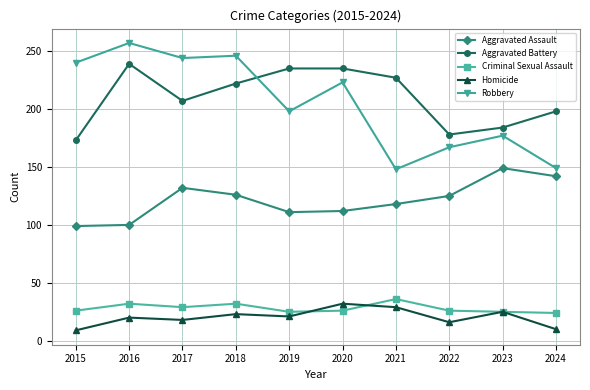

True or false: Aggravated Battery has a value of 151 at 2019.

False